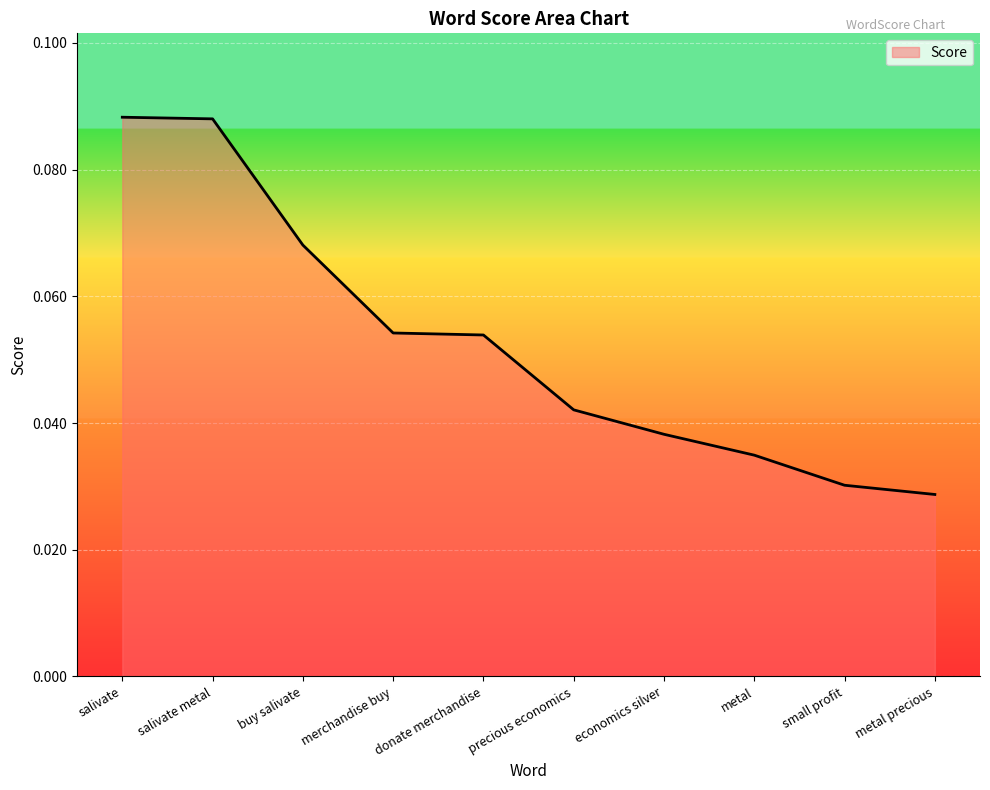

The chart shows a value of 0.1 at precious economics. True or false?

False